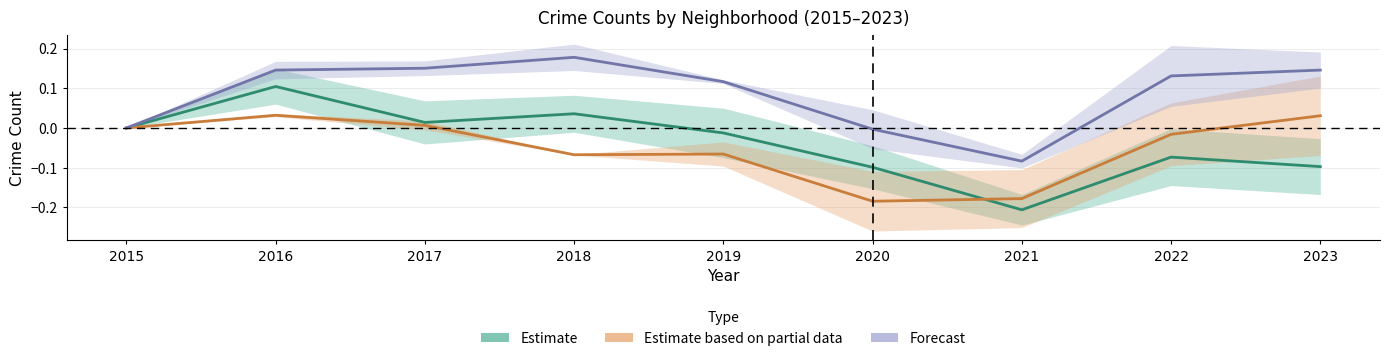

Rank the categories by Estimate value from lowest to highest.

2021, 2020, 2023, 2022, 2019, 2015, 2017, 2018, 2016